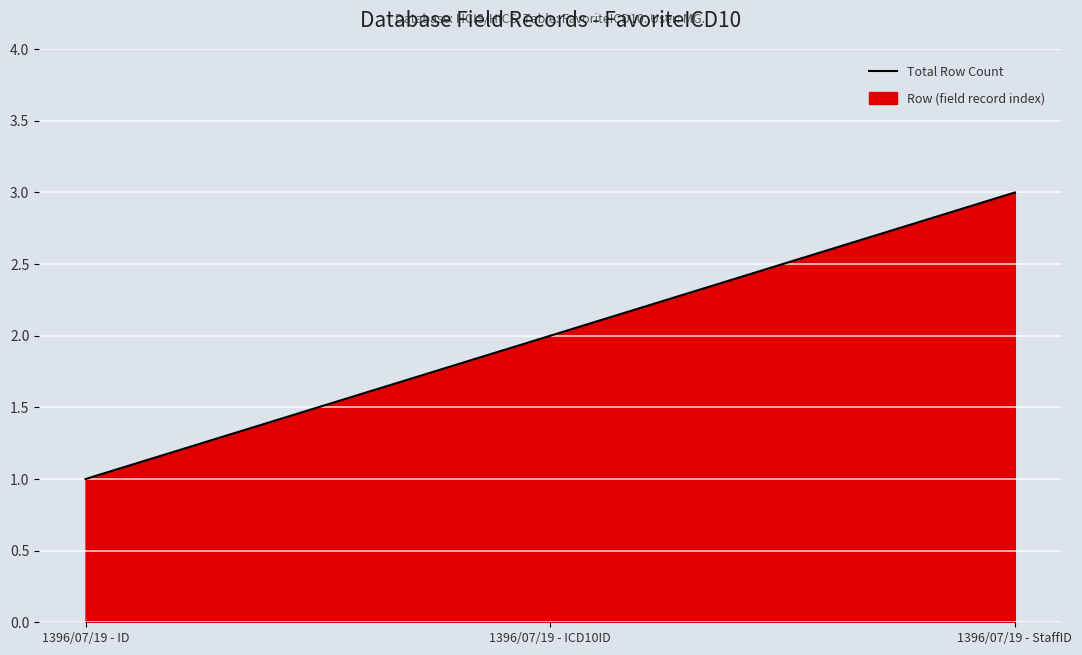

What is the average value?

2